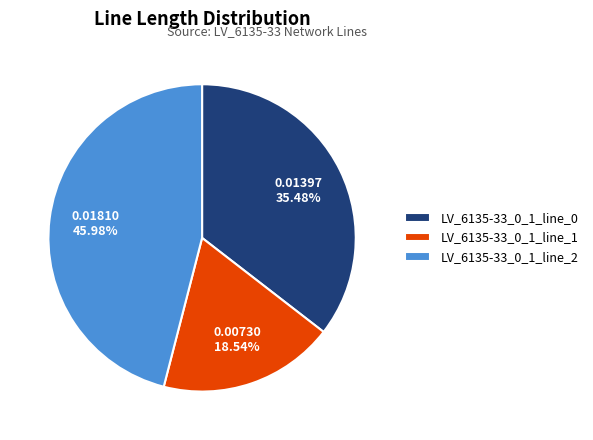

What is the total percentage of LV_6135-33_0_1_line_0 and LV_6135-33_0_1_line_2?

81.5%